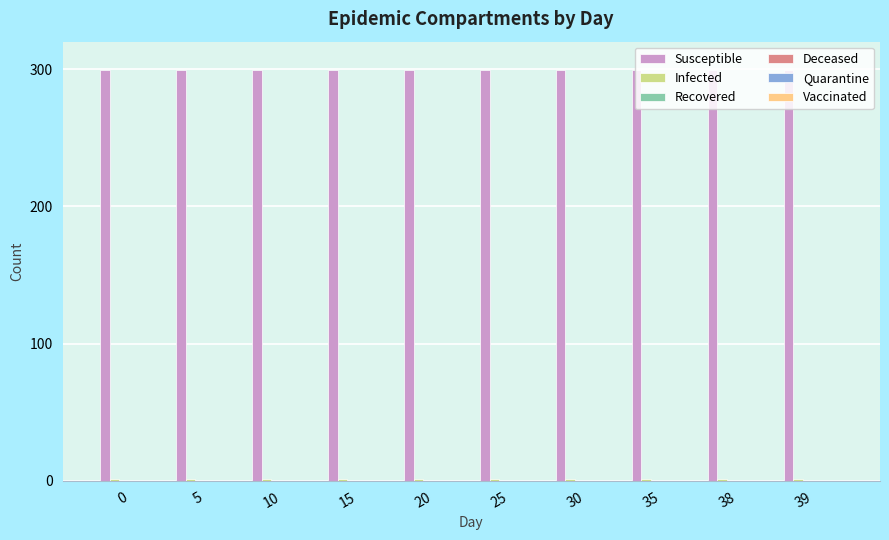

Which series has the largest total across all categories?

Susceptible